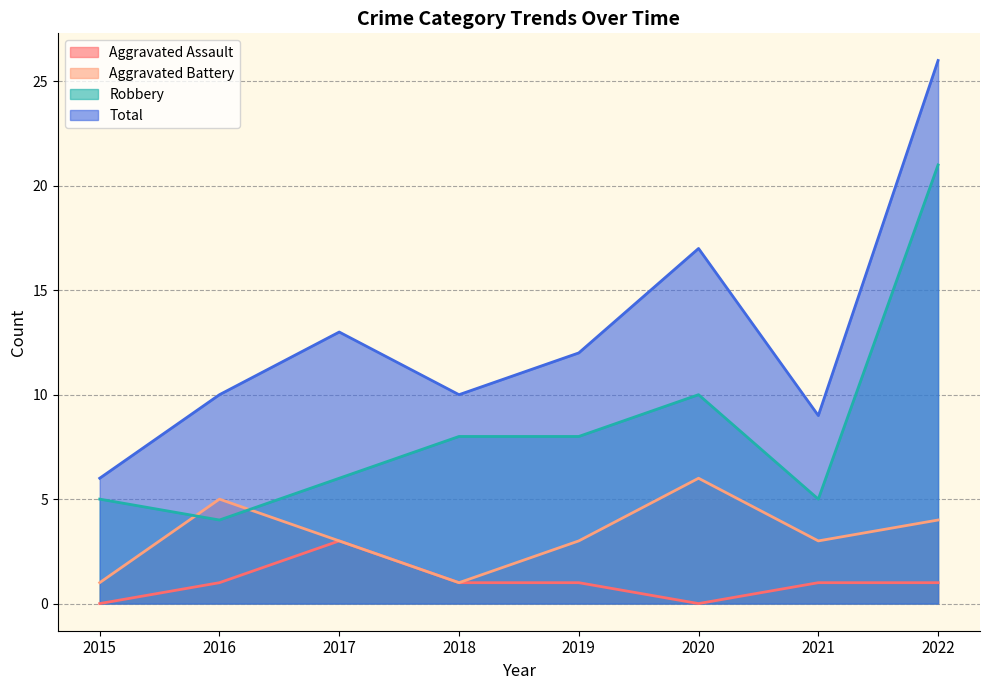

What is the difference between the maximum and minimum values in the Total series?

20